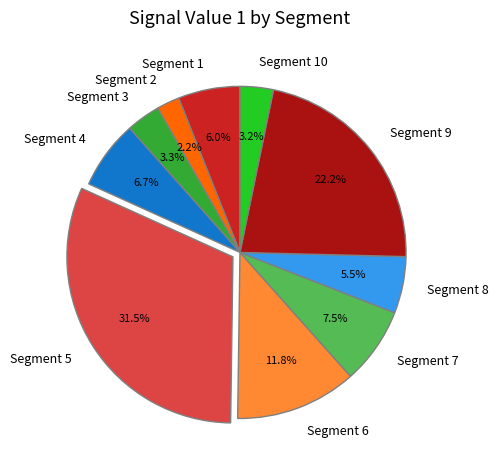

Is the sum of Segment 4 and Segment 8 greater than half?

No